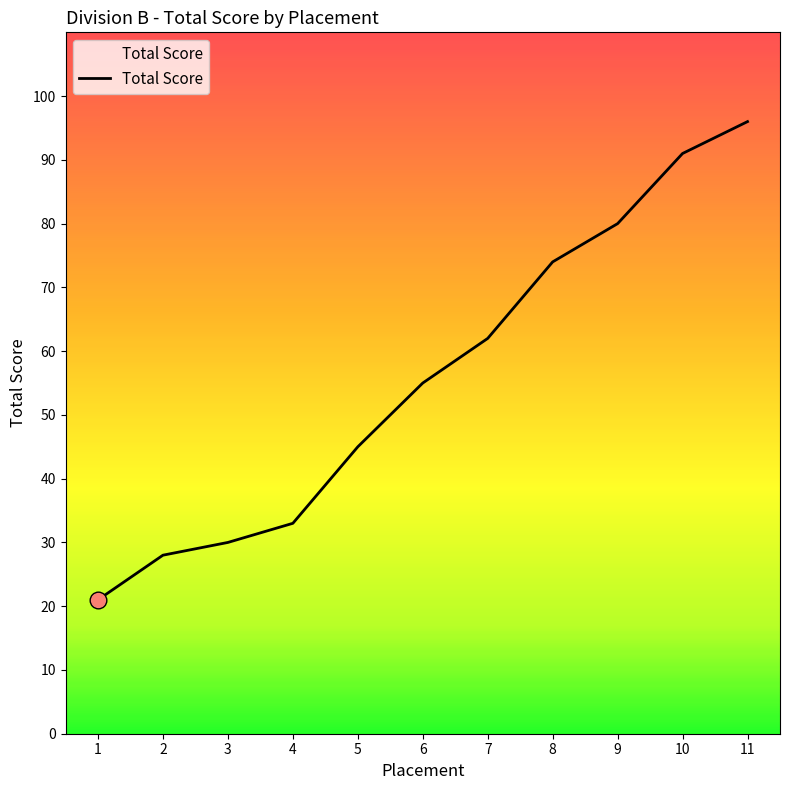

Rank the categories by value from highest to lowest.

11, 10, 9, 8, 7, 6, 5, 4, 3, 2, 1